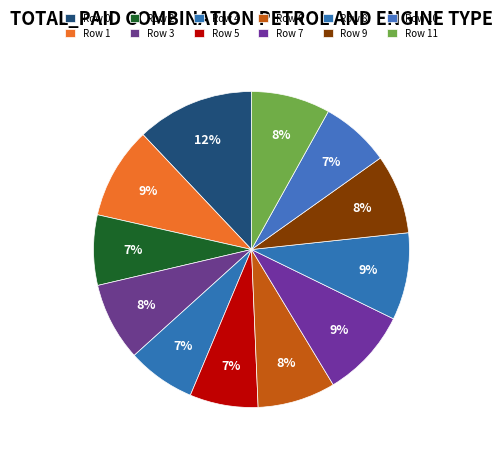

To the nearest percent, what portion does Row 4 represent?

7%